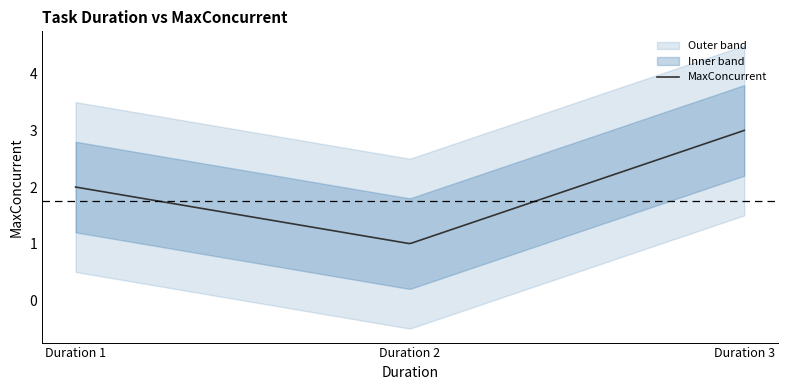

What is the average value?

2